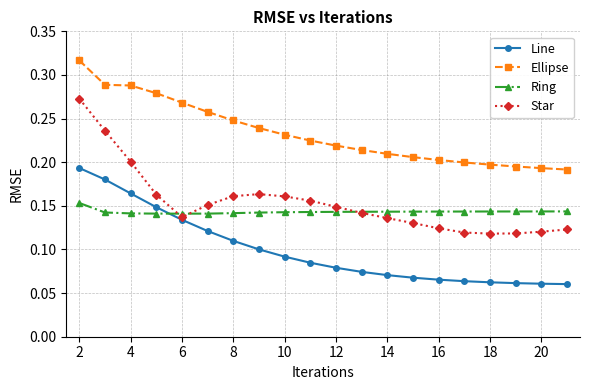

At how many categories does at least one series exceed 0?

20